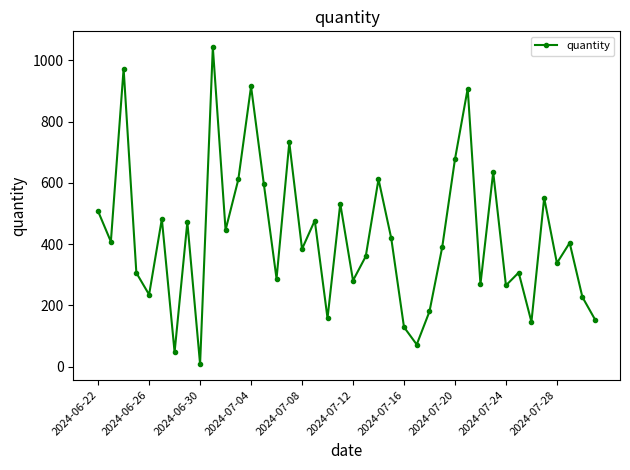

What is the sum of all values?

16943